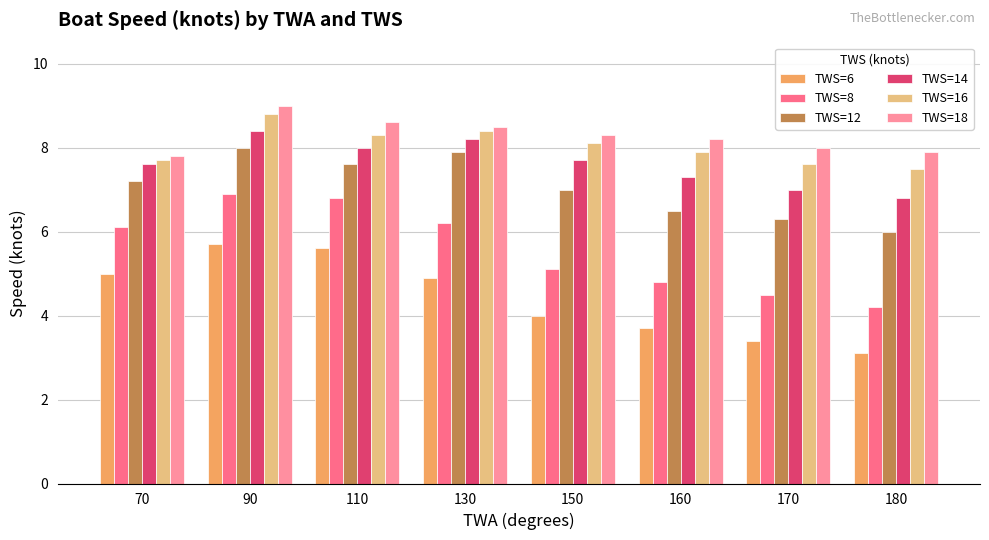

List the series in order of their peak value, highest first.

TWS=18, TWS=16, TWS=14, TWS=12, TWS=8, TWS=6